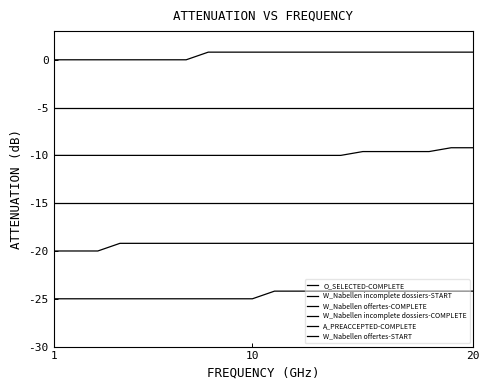

Rank the series by their average value, from lowest to highest.

W_Nabellen offertes-START, A_PREACCEPTED-COMPLETE, W_Nabellen incomplete dossiers-COMPLETE, W_Nabellen offertes-COMPLETE, W_Nabellen incomplete dossiers-START, O_SELECTED-COMPLETE